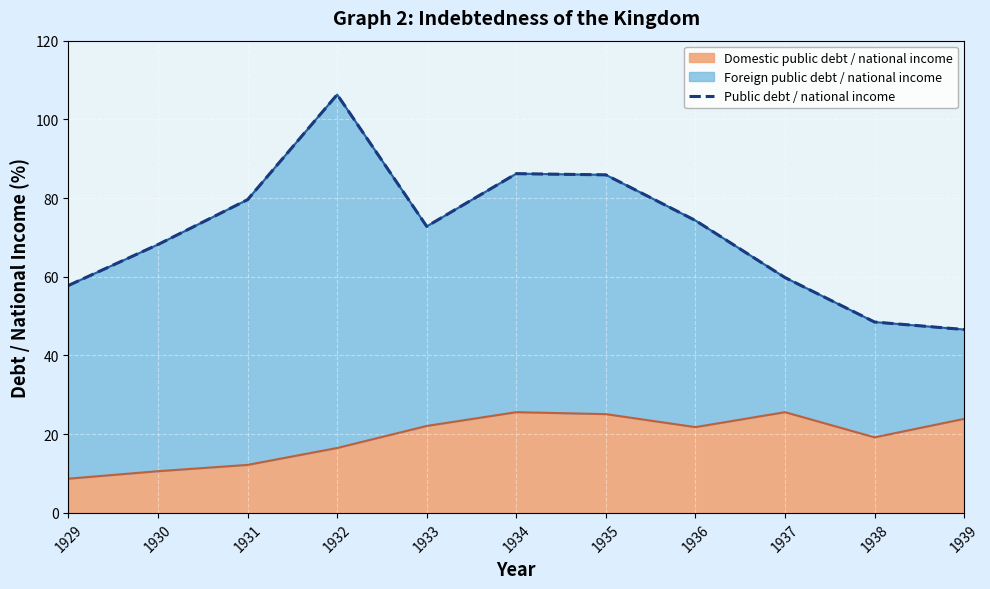

Reading left to right, transcribe all the data shown in this chart.

57.8	68.2	79.6	106.3	72.8	86.2	85.9	74.3	59.8	48.5	46.6